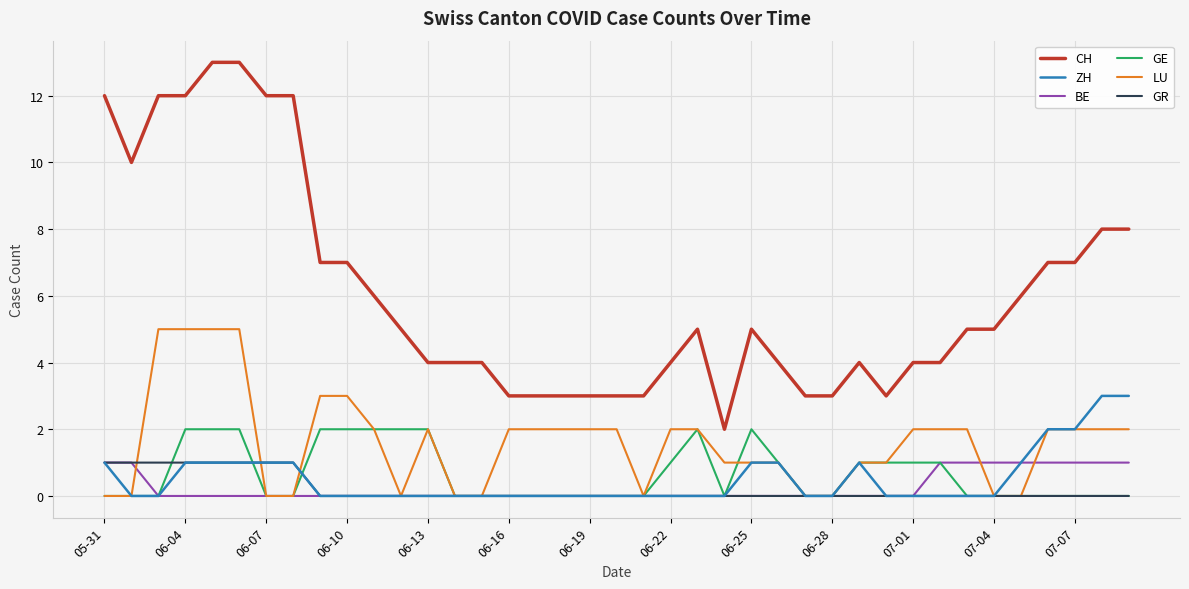

What is the maximum value shown in the chart?

13